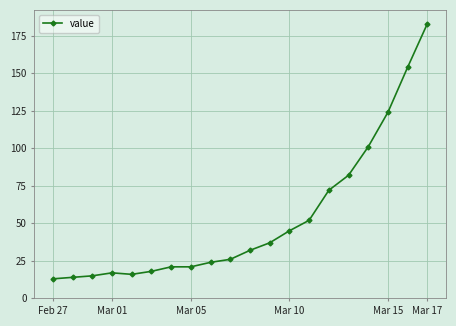

Reading left to right, transcribe all the data shown in this chart.

13	14	15	17	16	18	21	21	24	26	32	37	45	52	72	82	101	124	154	183